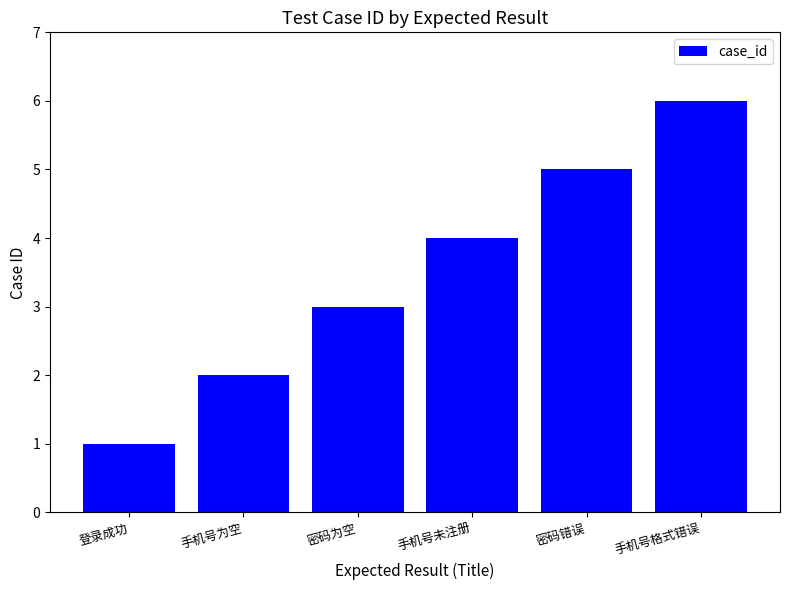

What is the change in value from 手机号为空 to 密码为空?

+1